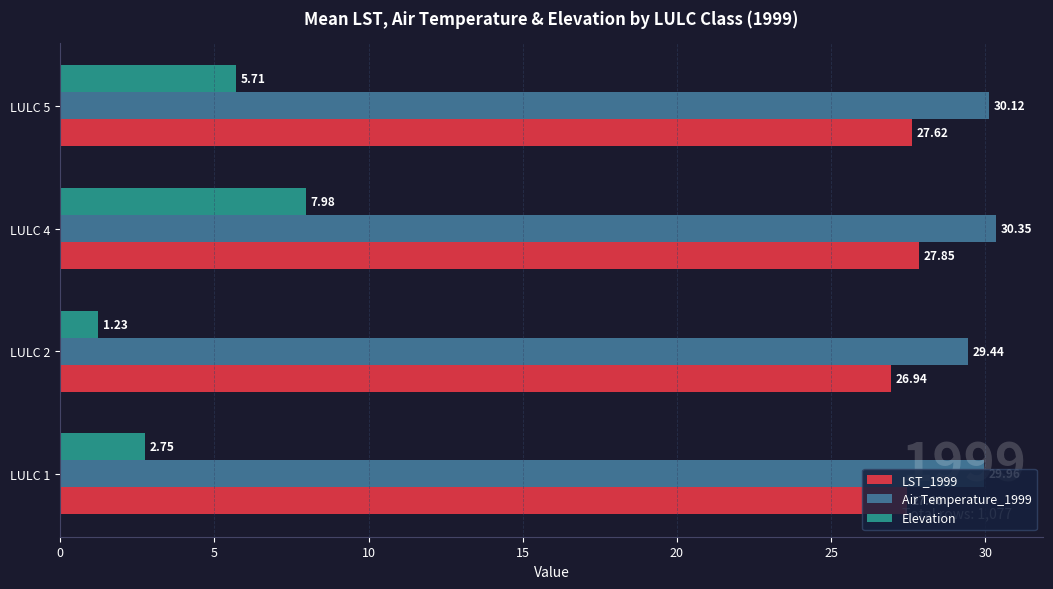

What is the difference between the maximum and minimum values in the LST_1999 series?

0.9